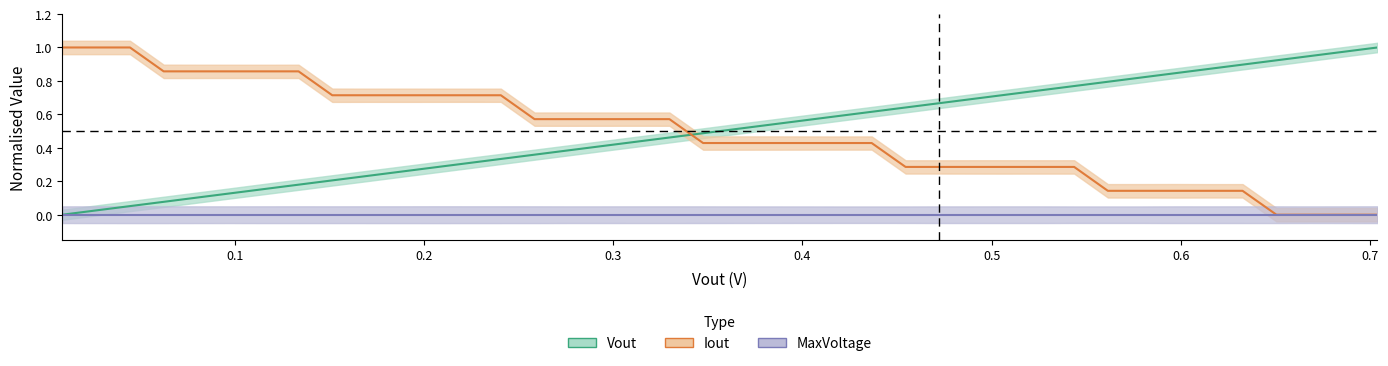

True or false: Vout and MaxVoltage intersect in this chart.

False